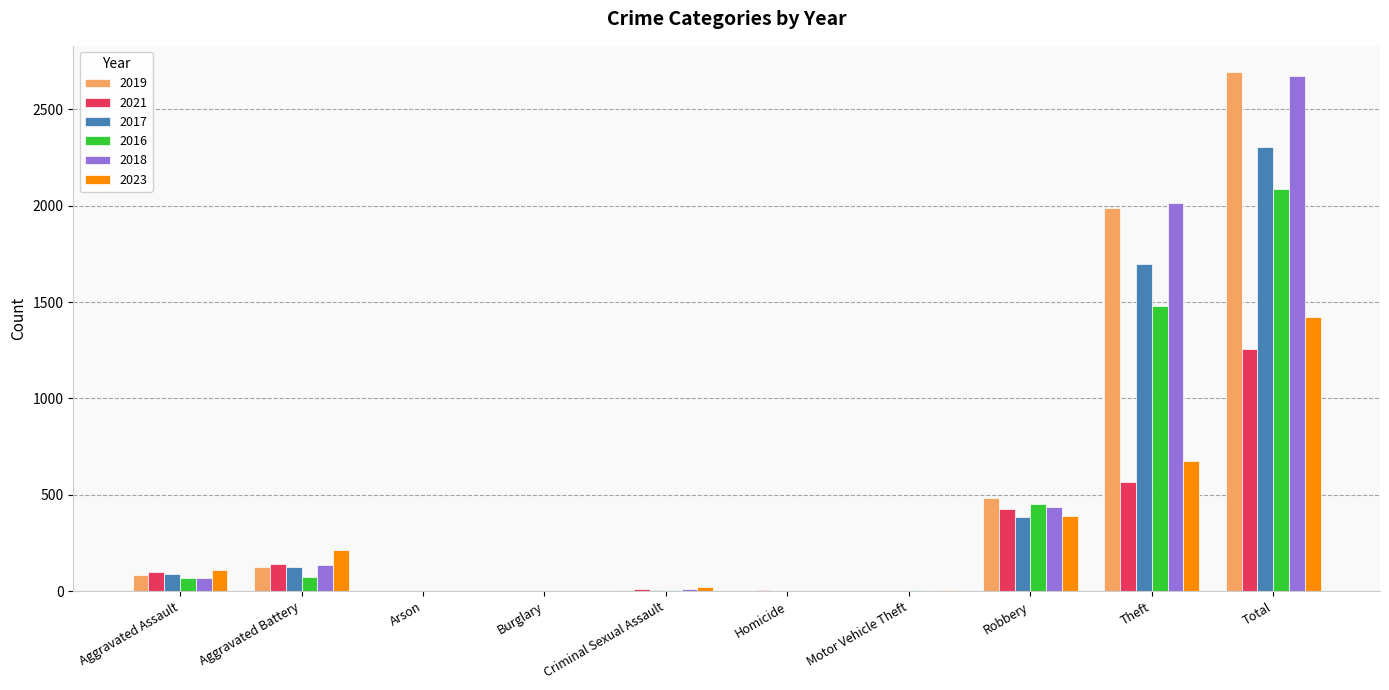

Are the bars horizontal?

No